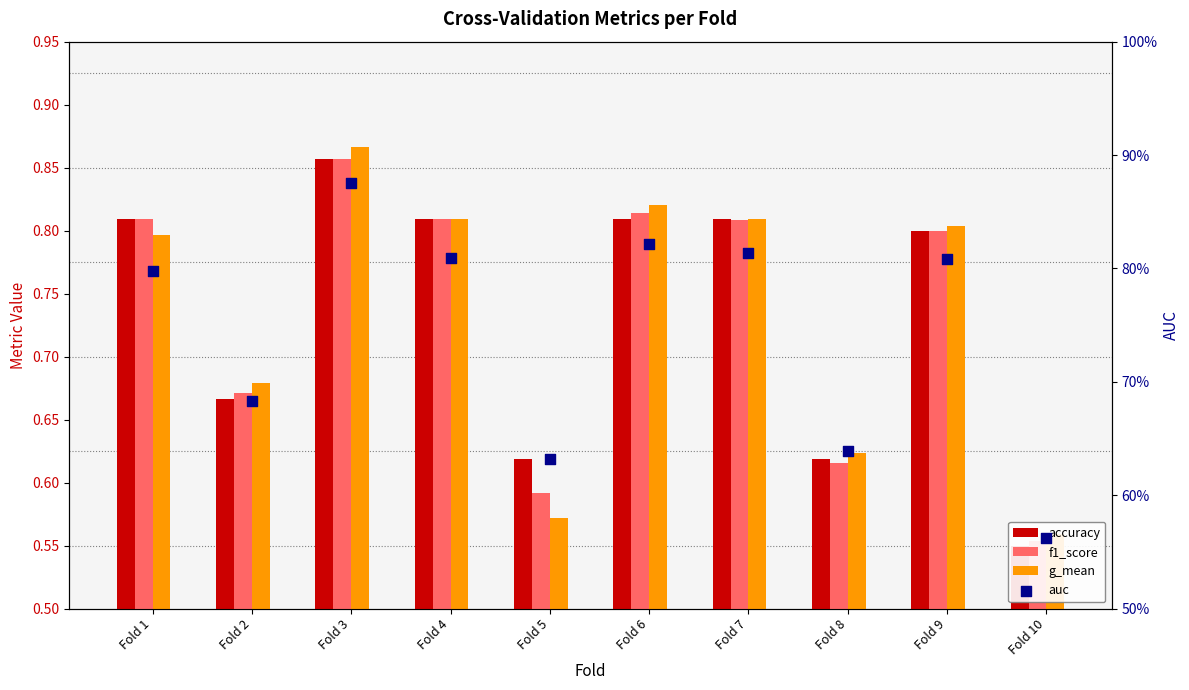

Which series has the widest spread of Y values?

auc